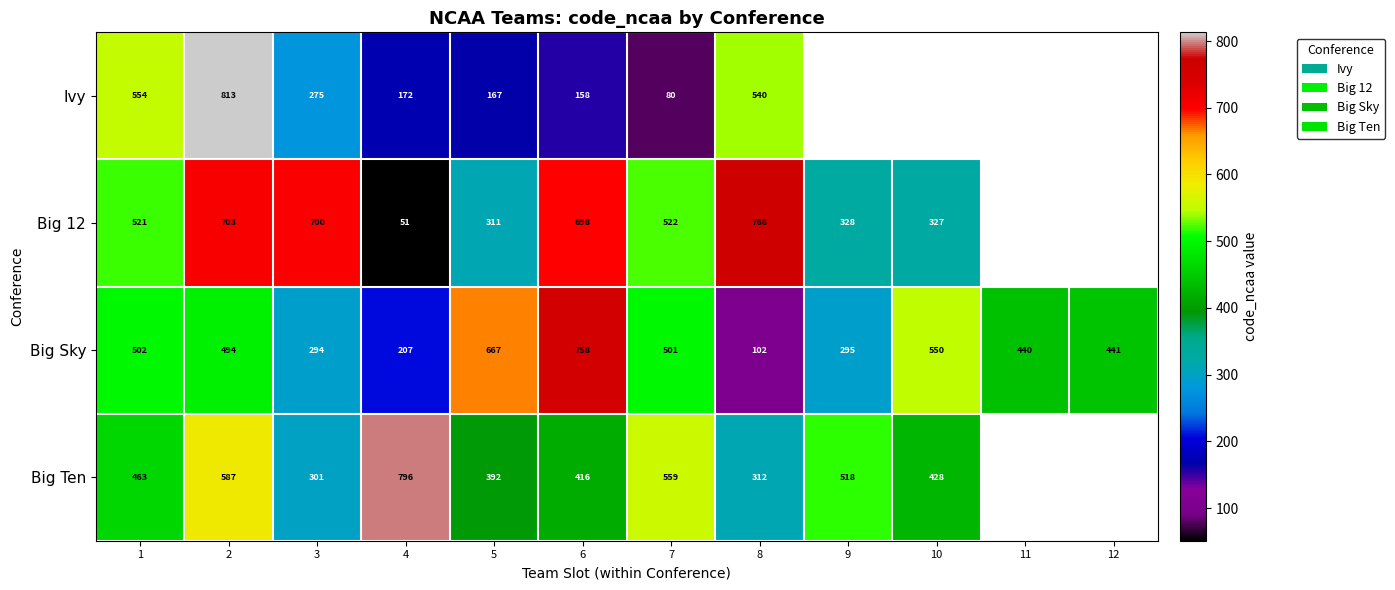

Is the value of Big 12 at 1 greater than the value of Ivy at 3?

Yes